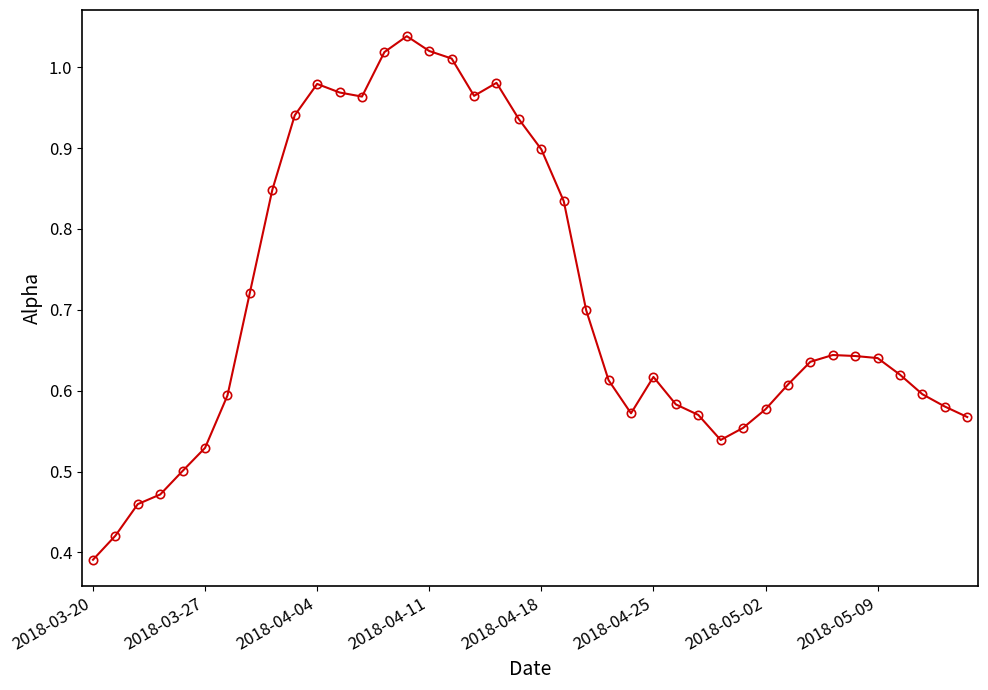

True or false: the data has more than 0 interior local peaks.

True